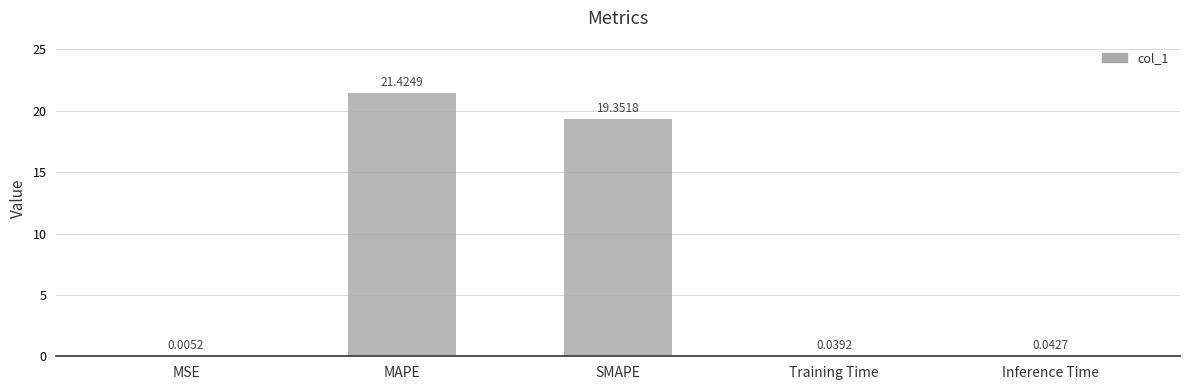

Between Training Time and MAPE, which is larger?

MAPE